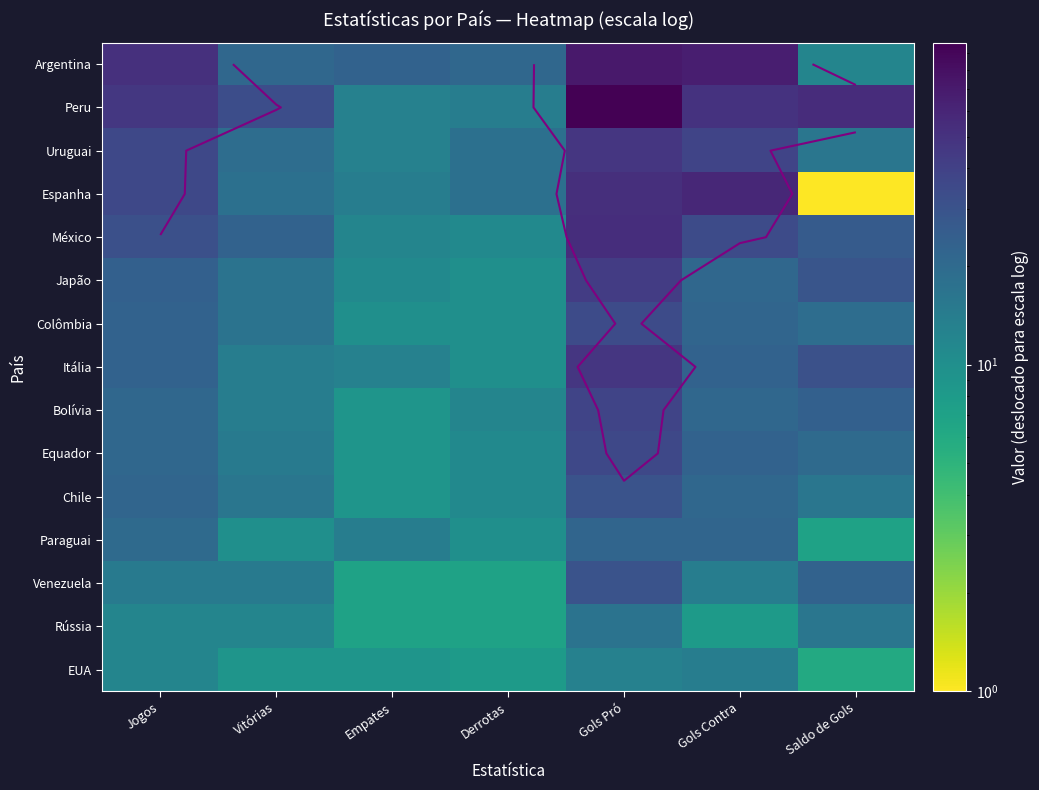

Is the value of México at Vitórias greater than the value of Paraguai at Gols Contra?

Yes